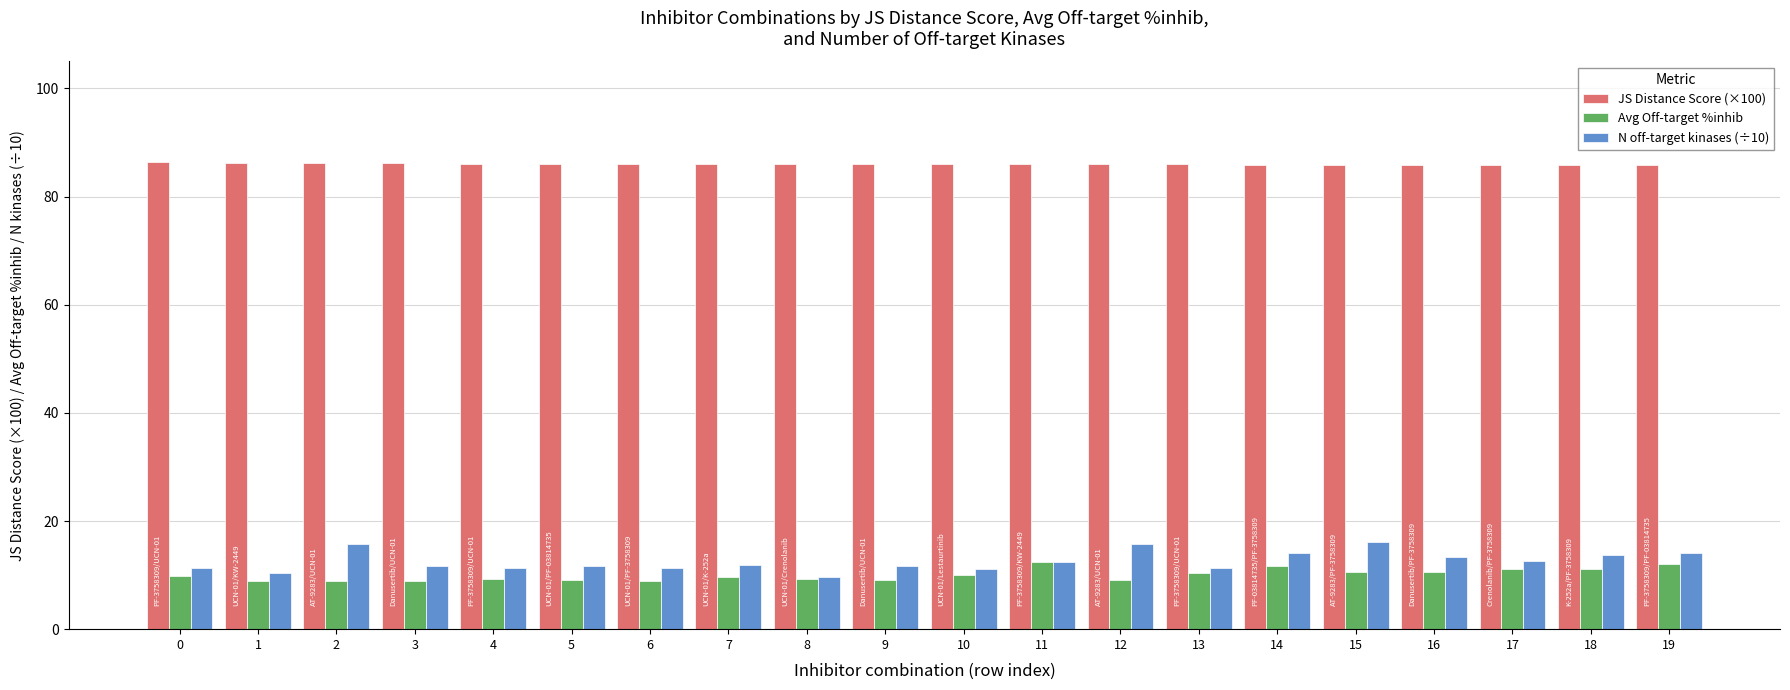

The value of N off-target kinases (÷10) at 16 is 13.4. True or false?

True